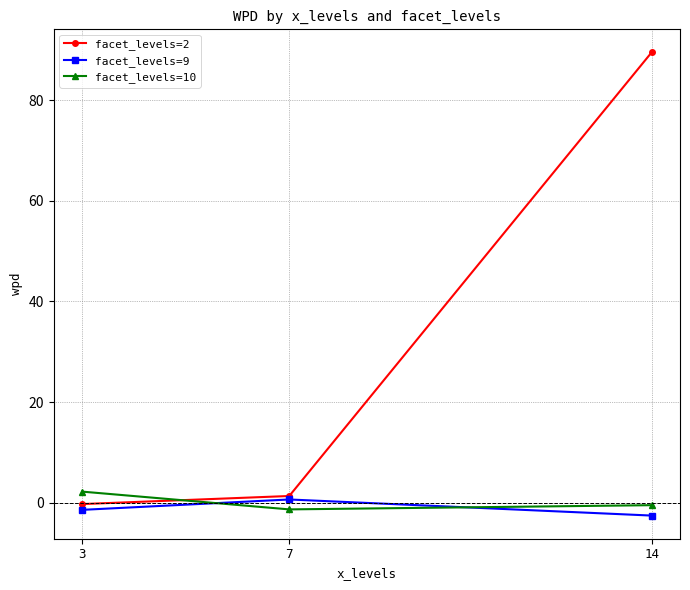

Reading right to left, extract all data points from this chart.

facet_levels=2: 14=89.5	7=1.3	3=-0.3
facet_levels=9: 14=-2.6	7=0.6	3=-1.4
facet_levels=10: 14=-0.5	7=-1.3	3=2.2